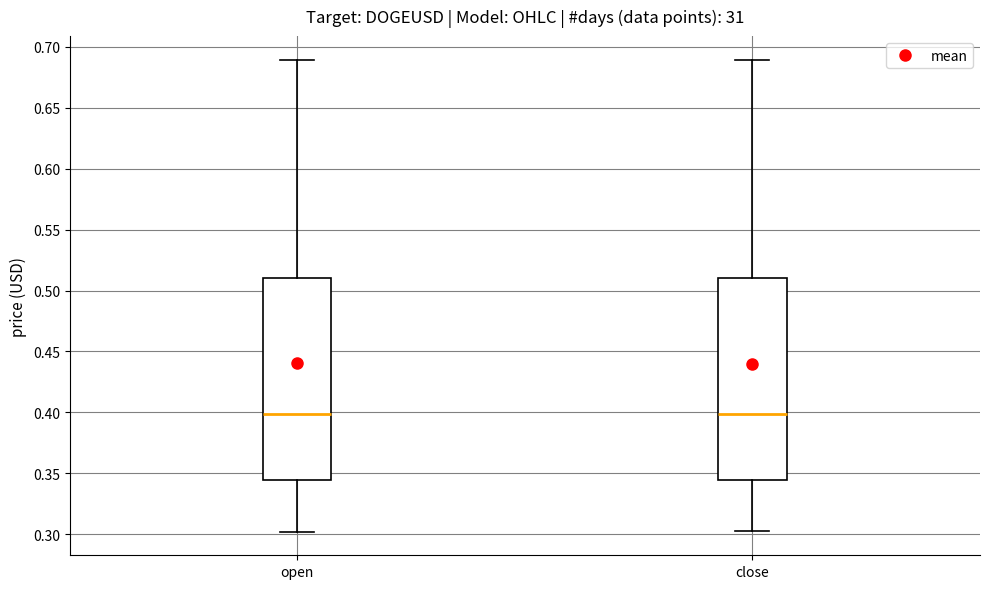

Where does the upper whisker of the box for close end on the y-axis? The values are not printed on the chart, so give them approximately, as read against the axis.

0.690